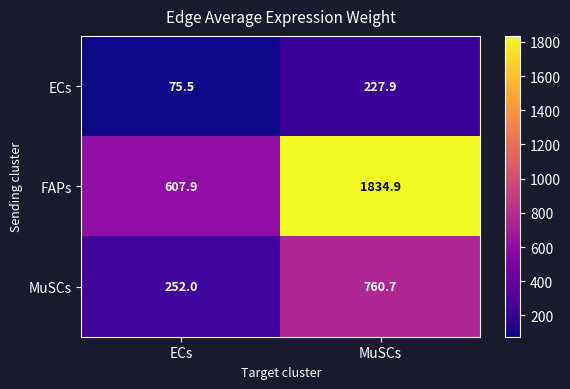

What is the average value of the MuSCs series?

506.4